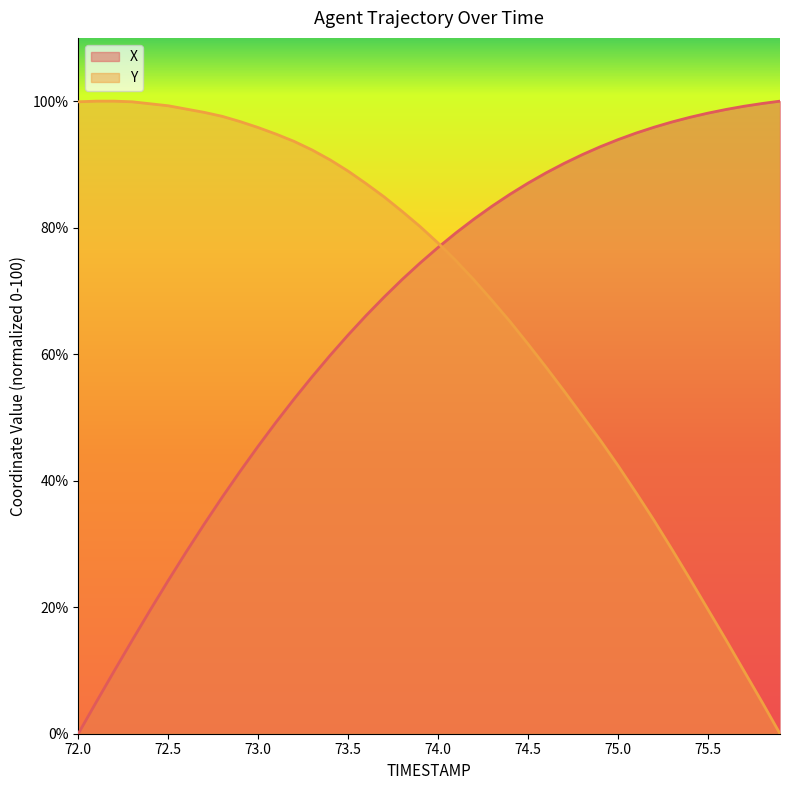

Is it true that X equals 98.1 at 75.5?

True